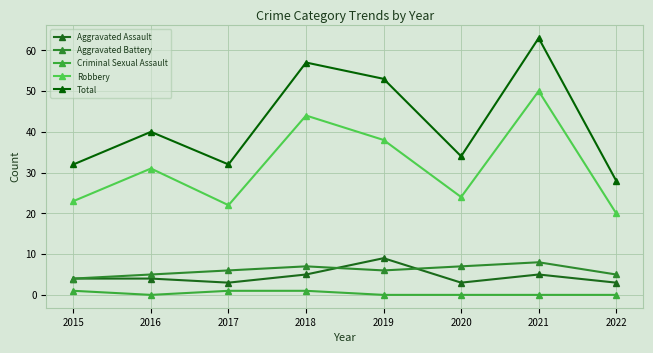

Rank the series at 2019 from lowest to highest value.

Criminal Sexual Assault, Aggravated Battery, Aggravated Assault, Robbery, Total